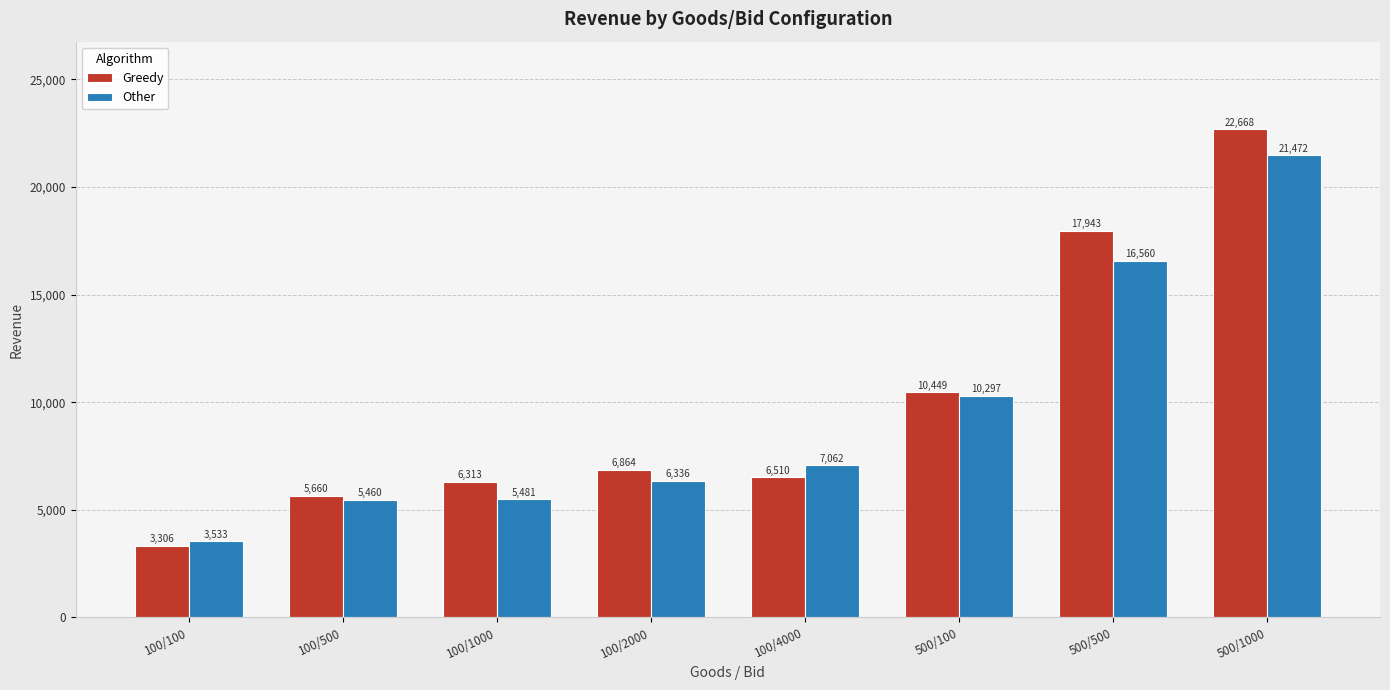

What is the highest value of the Other series?

21472.0